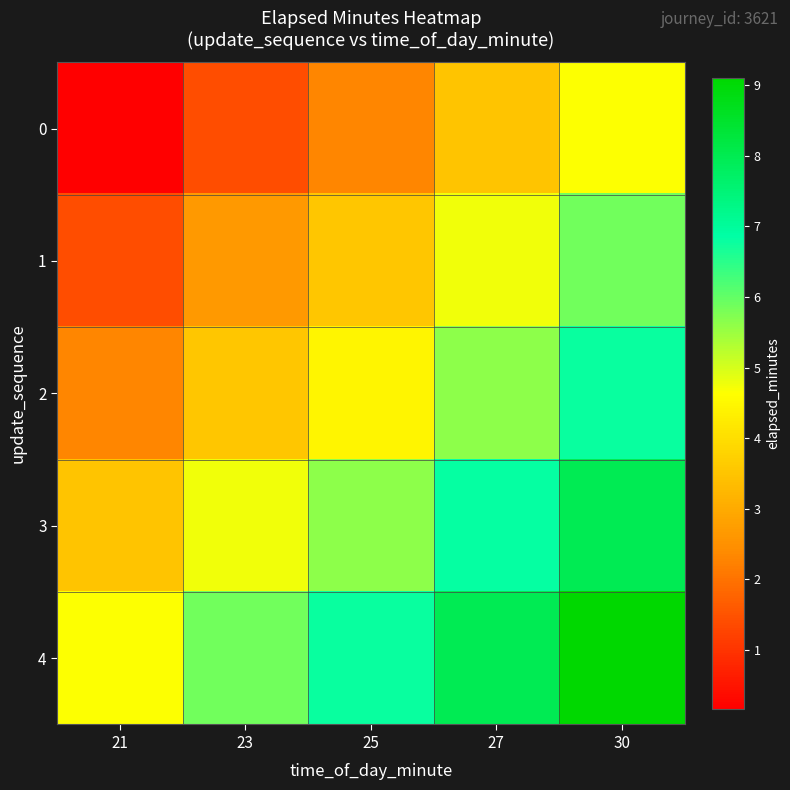

At 21, list the series in order from largest to smallest.

4, 3, 2, 1, 0